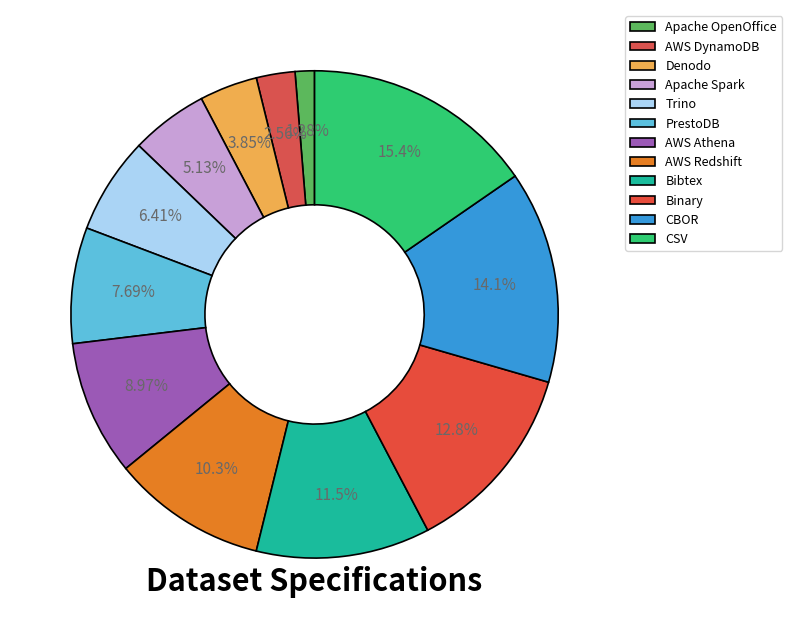

What percentage is NOT represented by PrestoDB?

92.3%